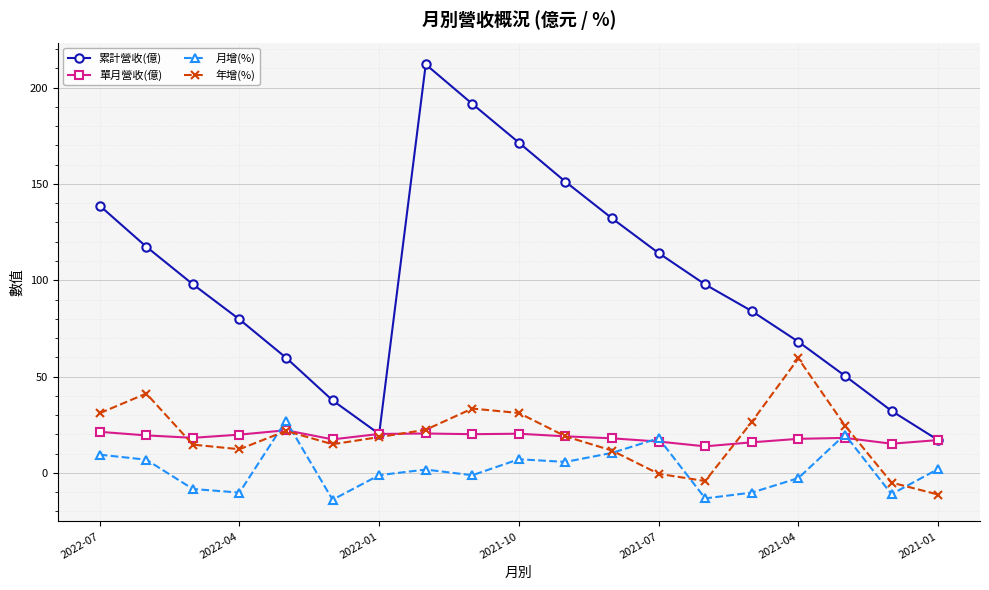

How many data points does each series have?

19